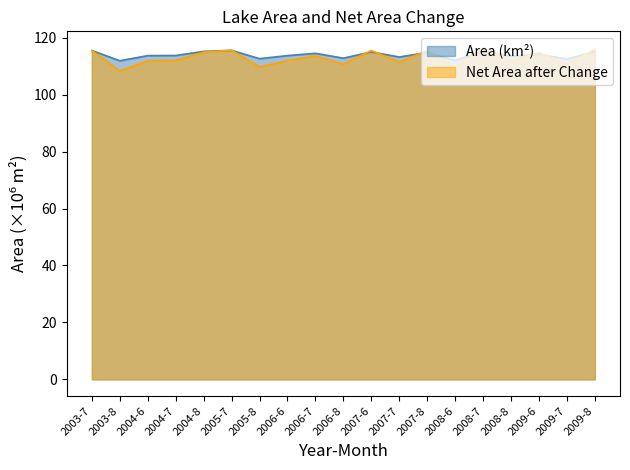

Approximately how many times larger is the value at 2005-8 compared to 2008-8?

1.0